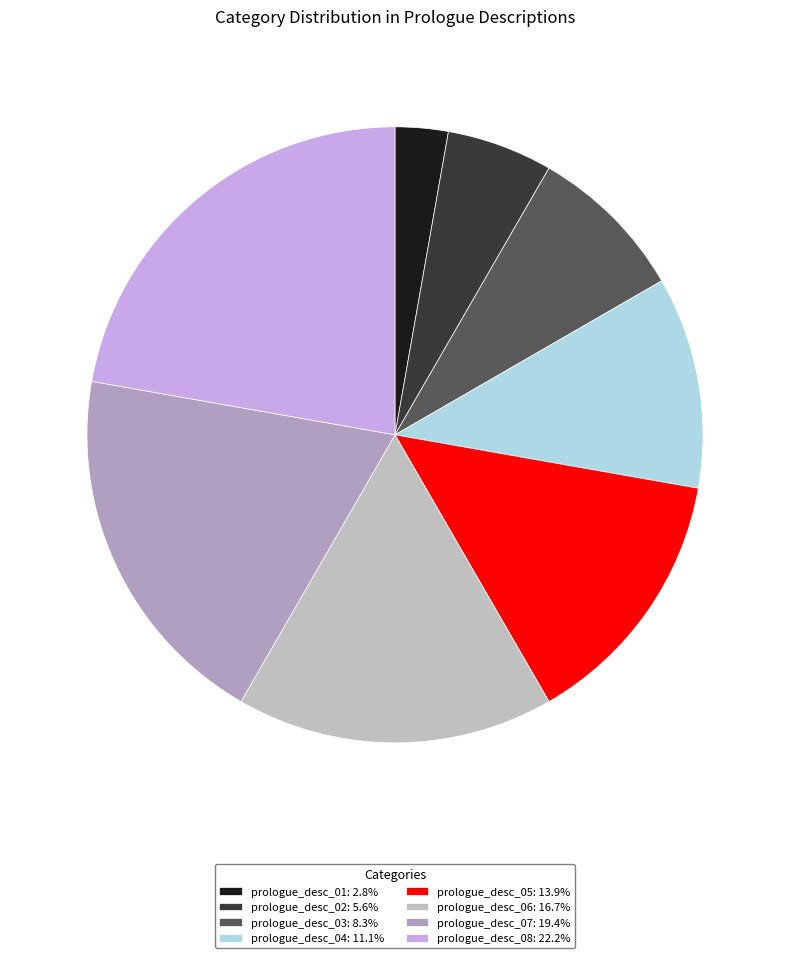

True or false: prologue_desc_05 accounts for 14% of the total.

True